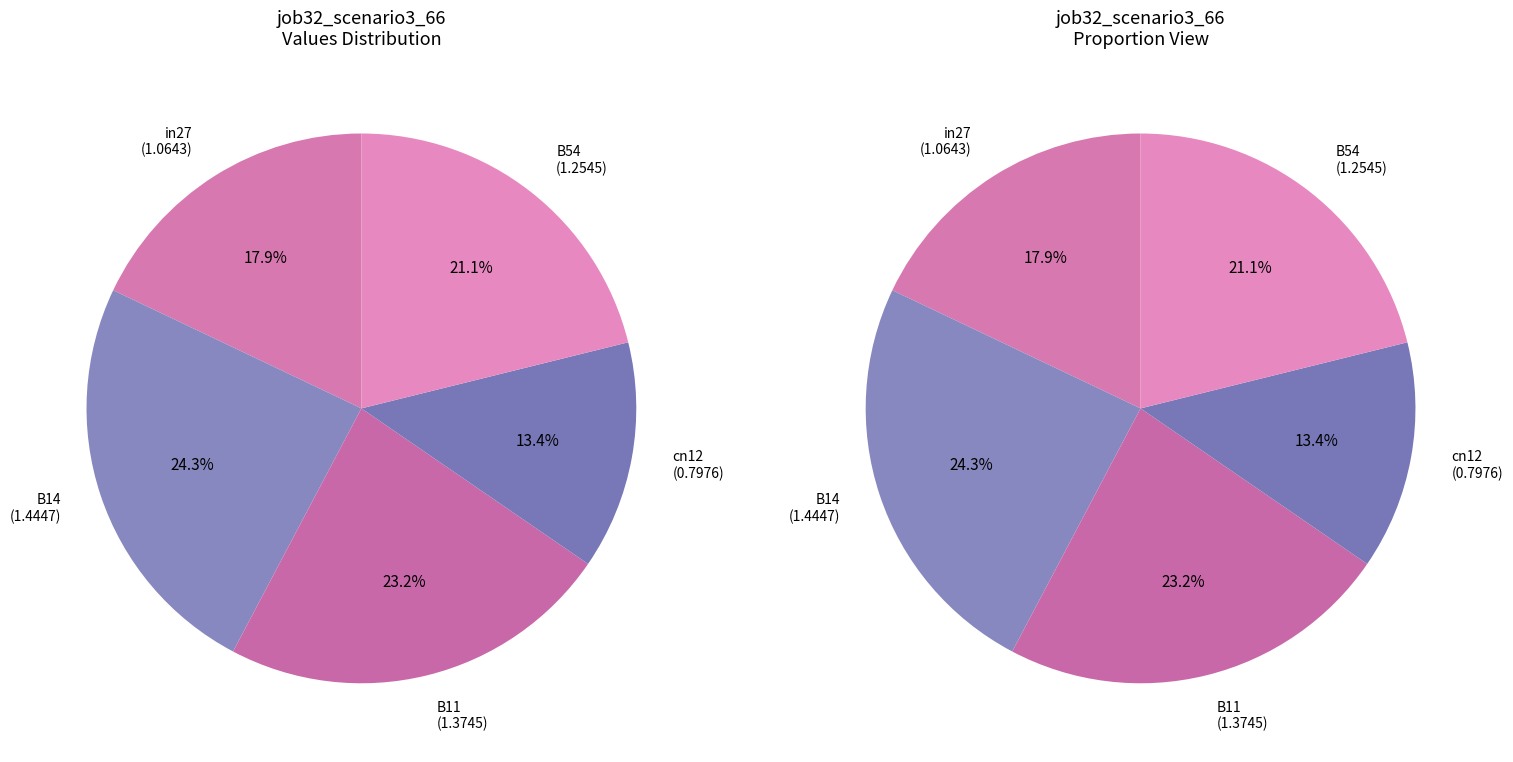

Does any single category account for the majority?

No